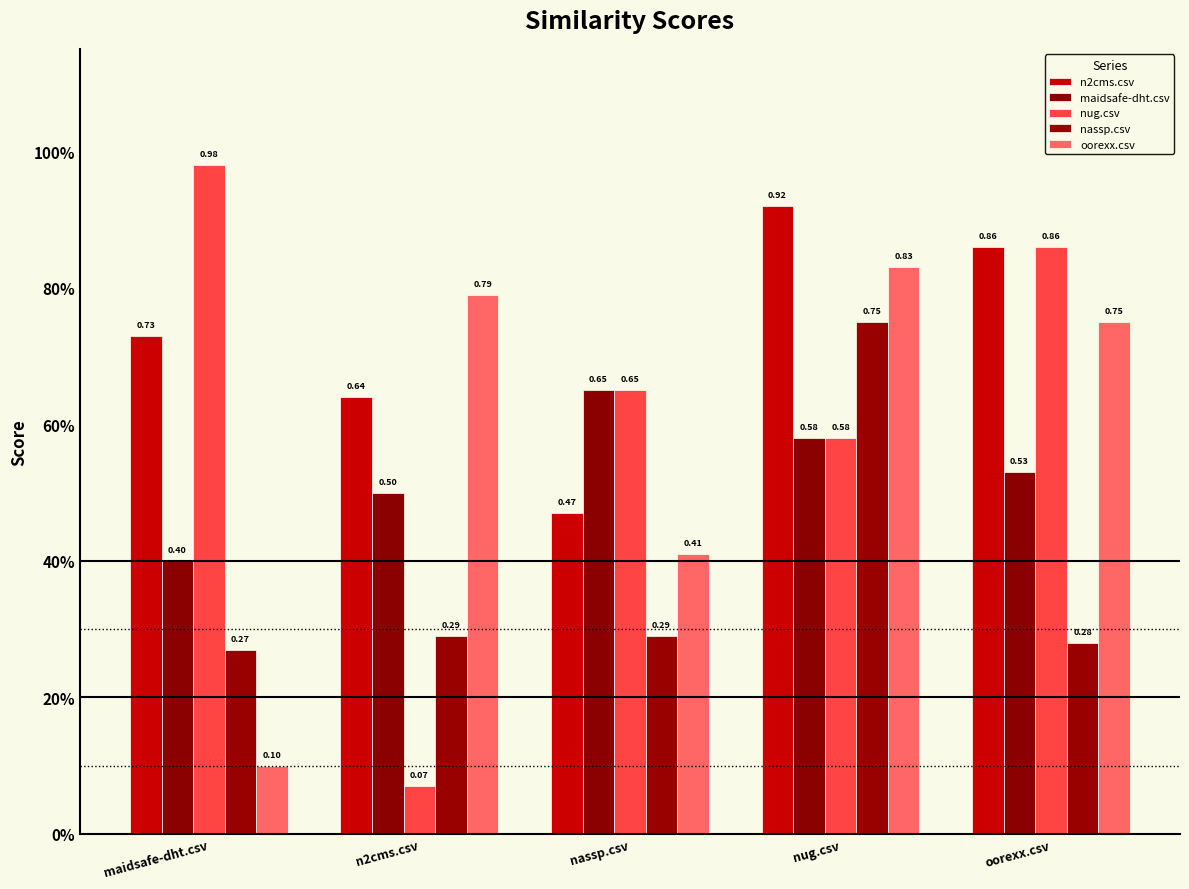

Rank the series at maidsafe-dht.csv from highest to lowest value.

nug.csv, n2cms.csv, maidsafe-dht.csv, nassp.csv, oorexx.csv